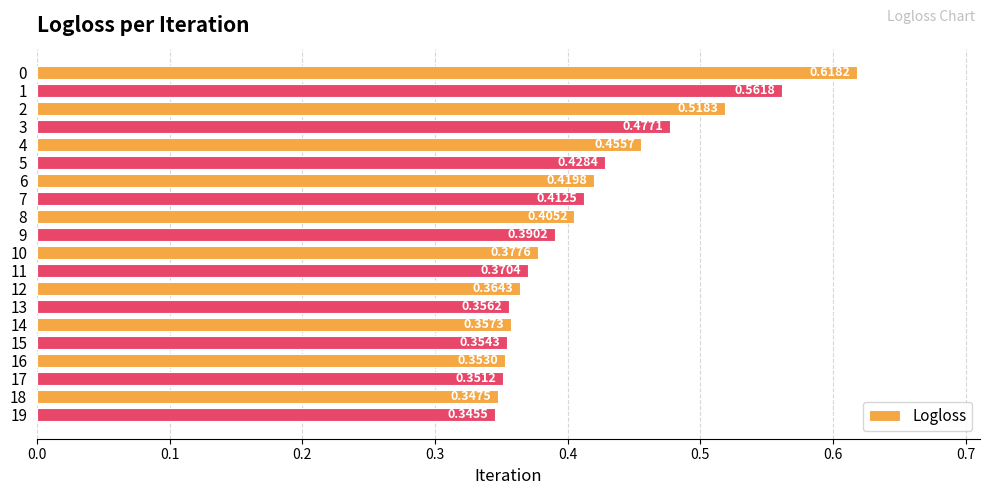

Between 16 and 13, which is larger?

13